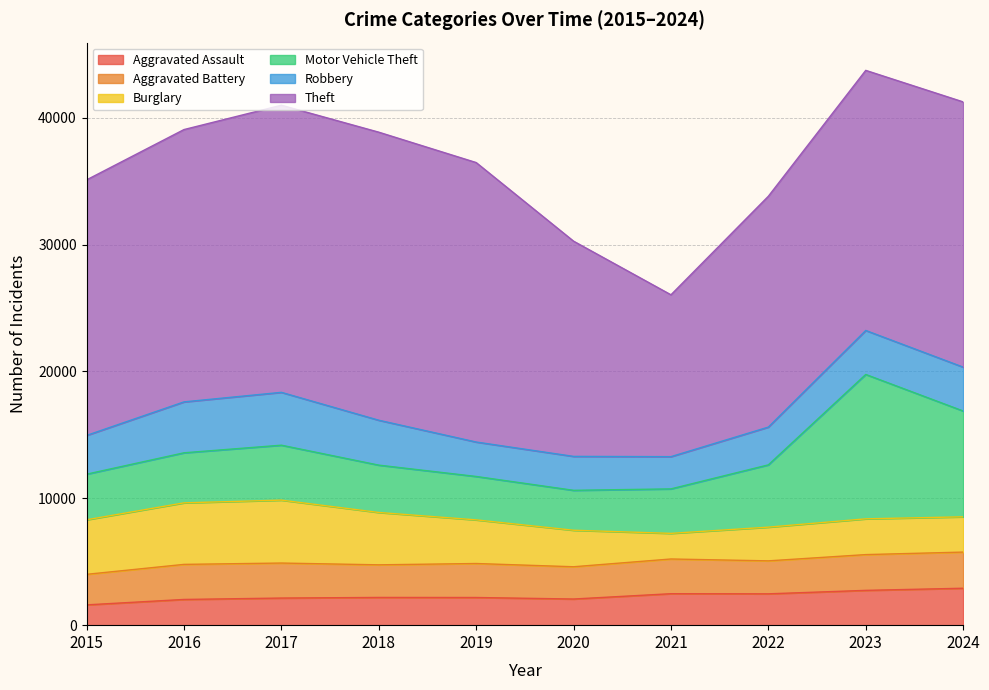

Which category has the lowest value in the Motor Vehicle Theft series?

2020